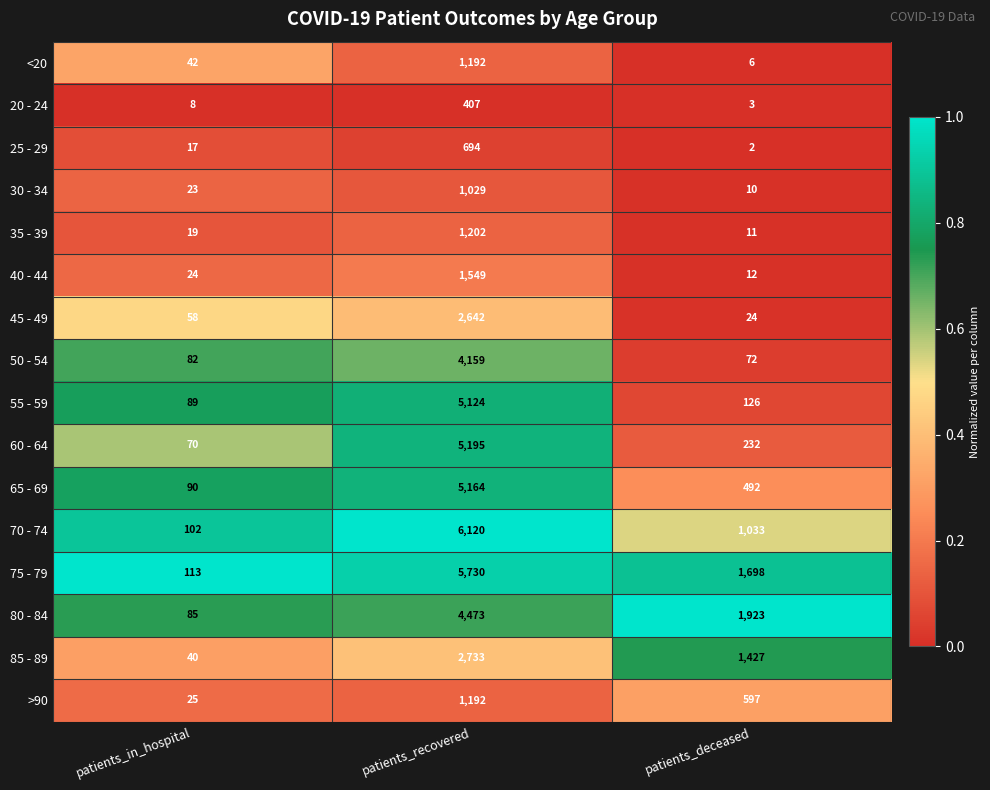

Where is 60 - 64 nearest to the value 2632?

patients_deceased